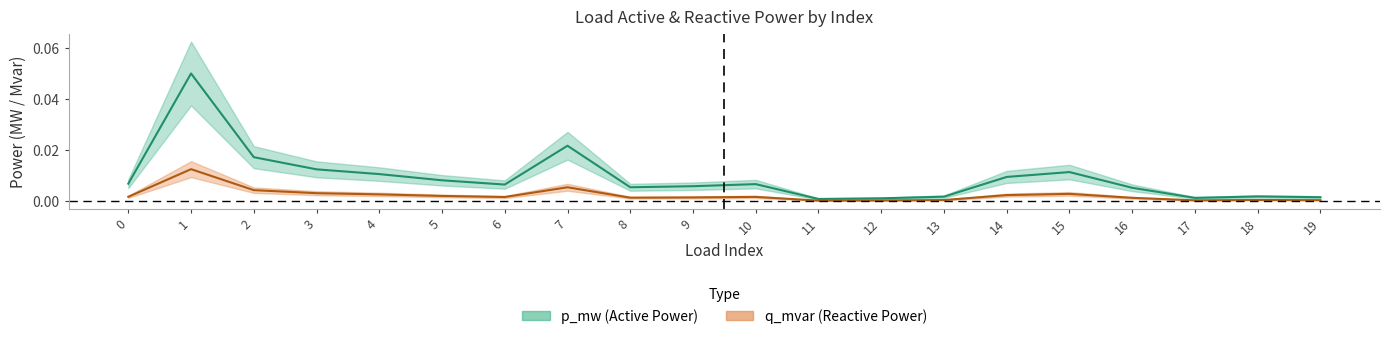

Where is the first local maximum for p_mw?

1